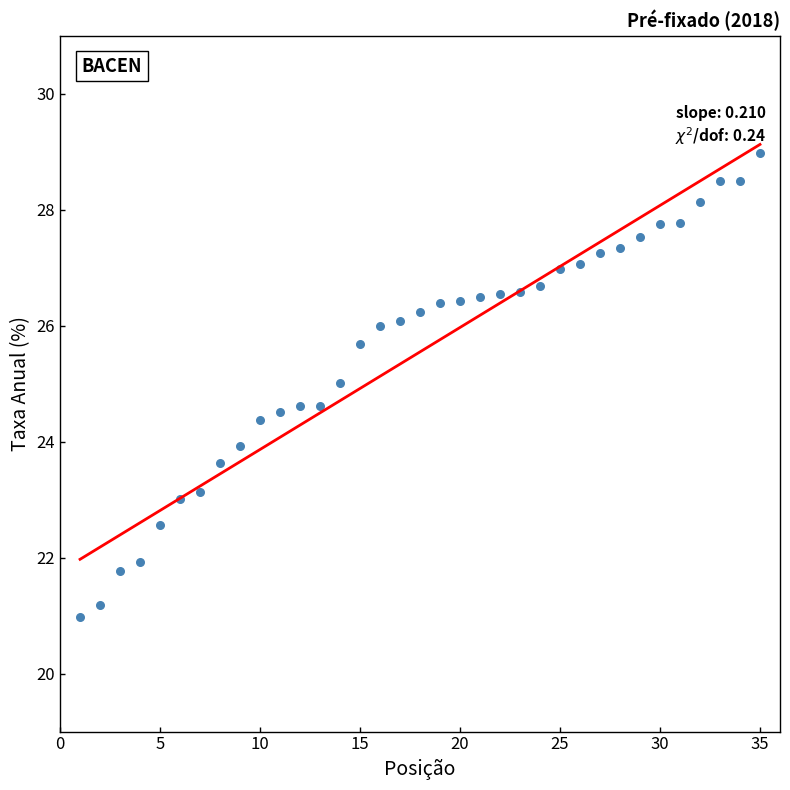

What is the range of Y values (max minus min)?

8.0